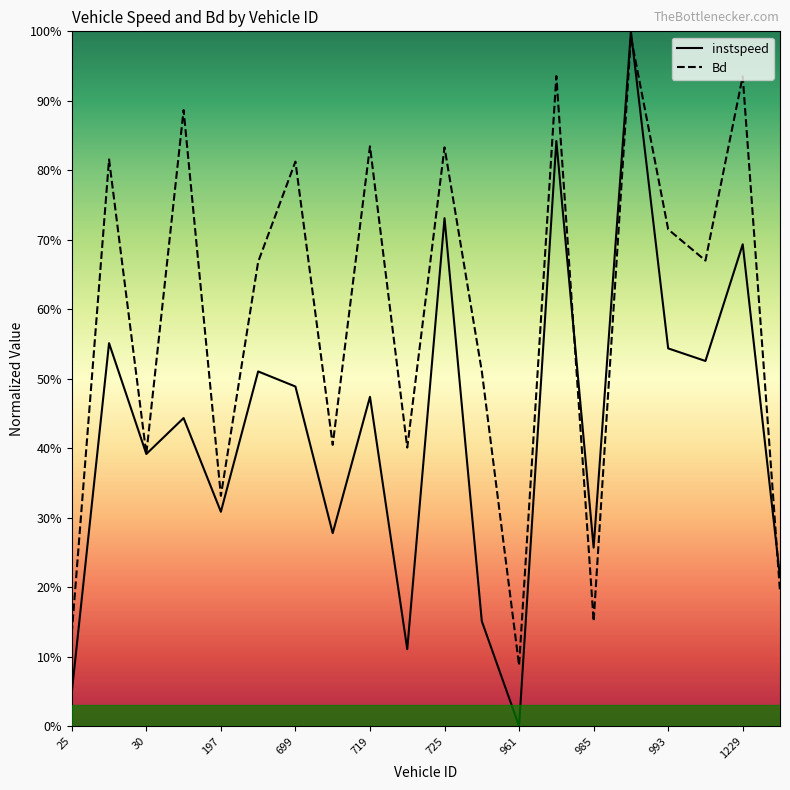

True or false: Bd has a value of 0.7 at 994.0.

True